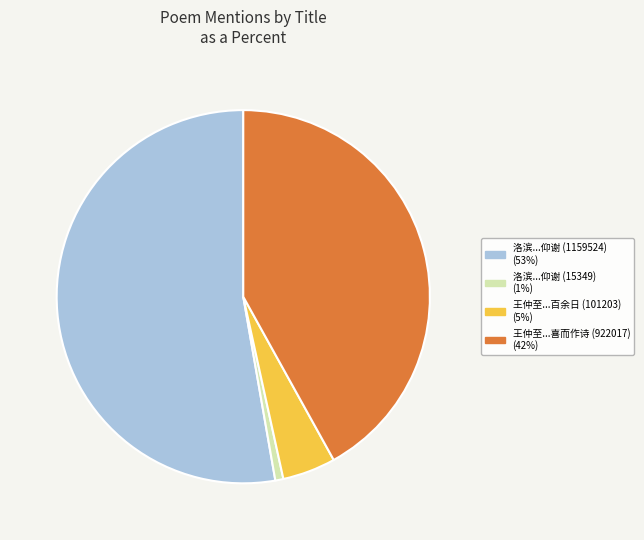

How many segments does this pie chart have?

4